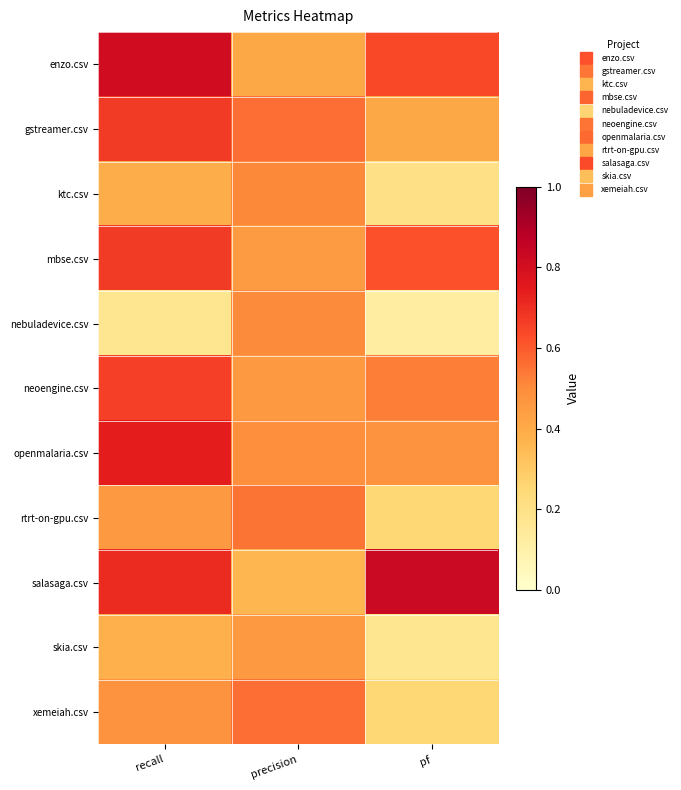

Reading left to right, list all the values displayed in this chart.

enzo.csv: recall=0.8	precision=0.4	pf=0.6
gstreamer.csv: recall=0.7	precision=0.6	pf=0.4
ktc.csv: recall=0.4	precision=0.5	pf=0.2
mbse.csv: recall=0.7	precision=0.5	pf=0.6
nebuladevice.csv: recall=0.2	precision=0.5	pf=0.1
neoengine.csv: recall=0.7	precision=0.5	pf=0.5
openmalaria.csv: recall=0.7	precision=0.5	pf=0.5
rtrt-on-gpu.csv: recall=0.5	precision=0.6	pf=0.2
salasaga.csv: recall=0.7	precision=0.4	pf=0.8
skia.csv: recall=0.4	precision=0.5	pf=0.2
xemeiah.csv: recall=0.5	precision=0.6	pf=0.2